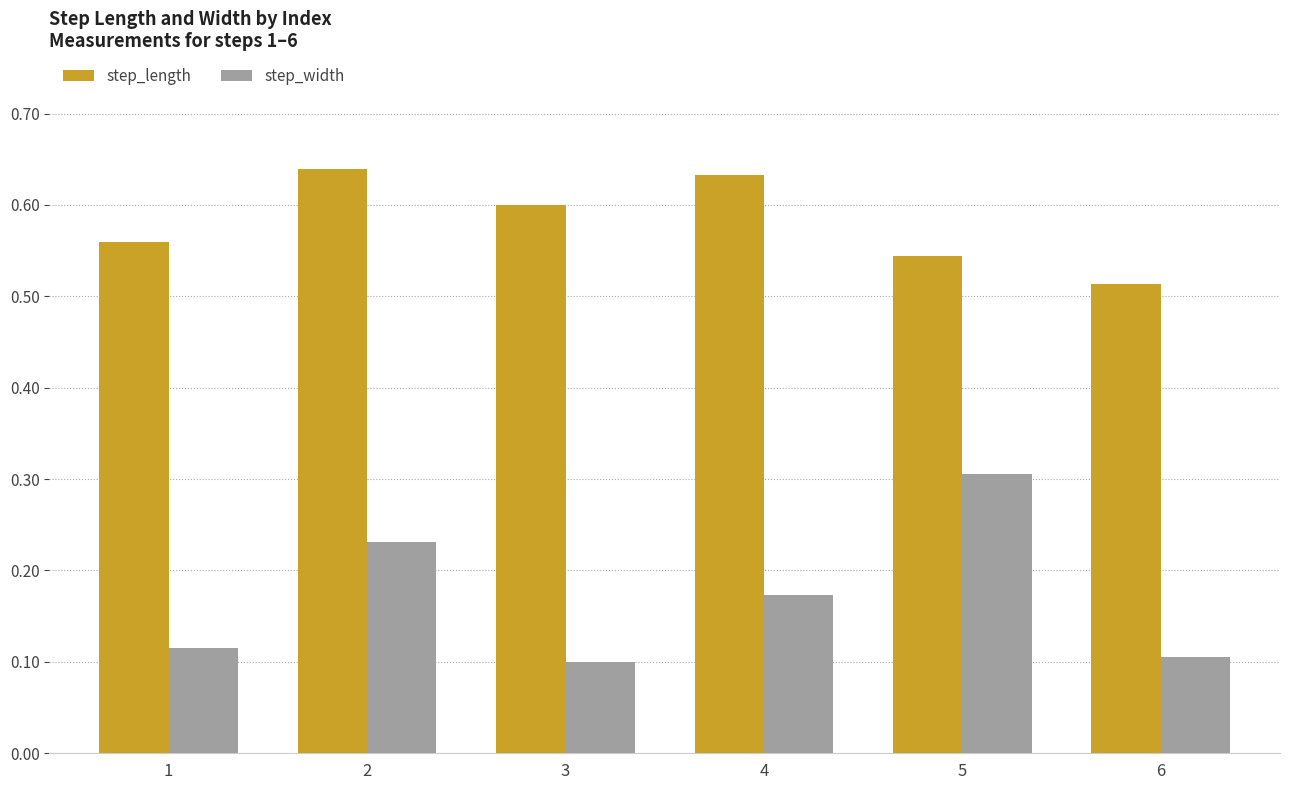

At how many categories does at least one series exceed 0?

6